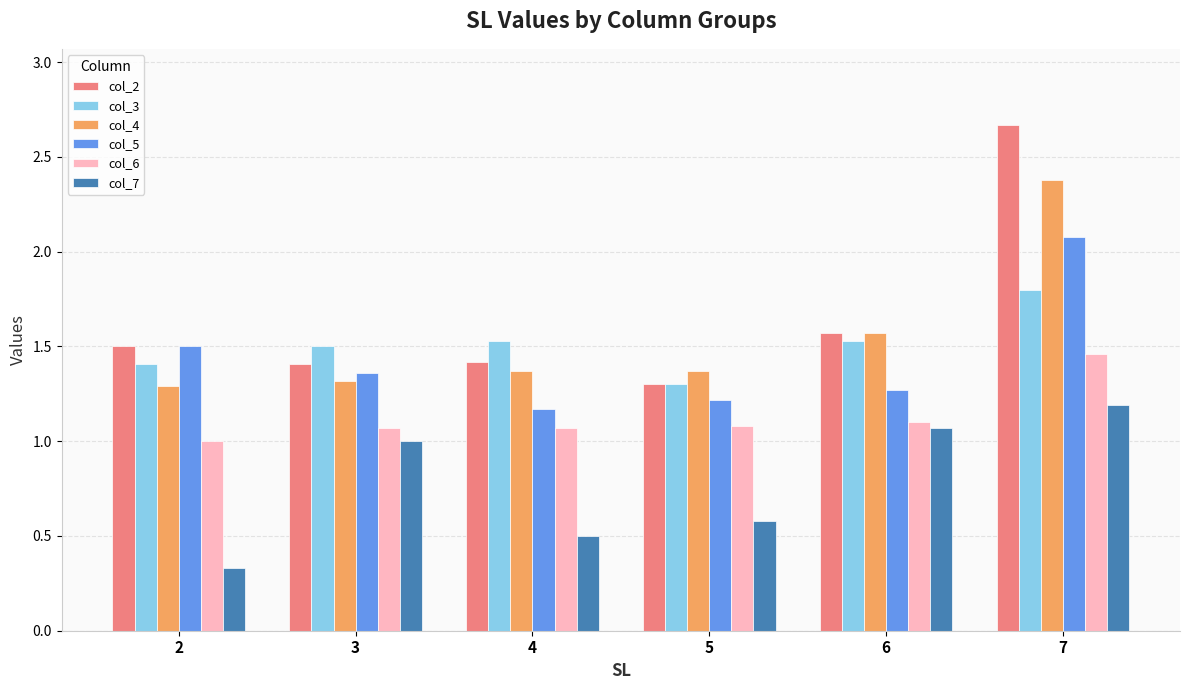

What is the spread (max minus min) of values at 6?

0.5